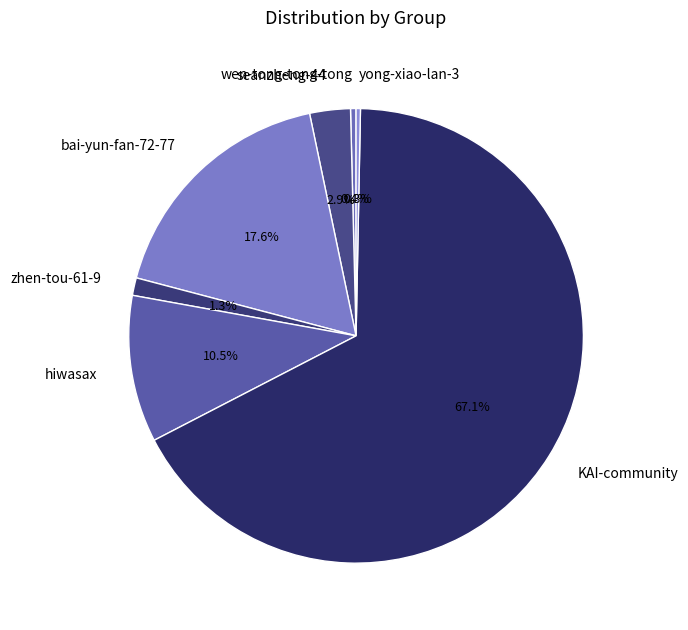

Is there any slice that represents more than half of the pie?

Yes